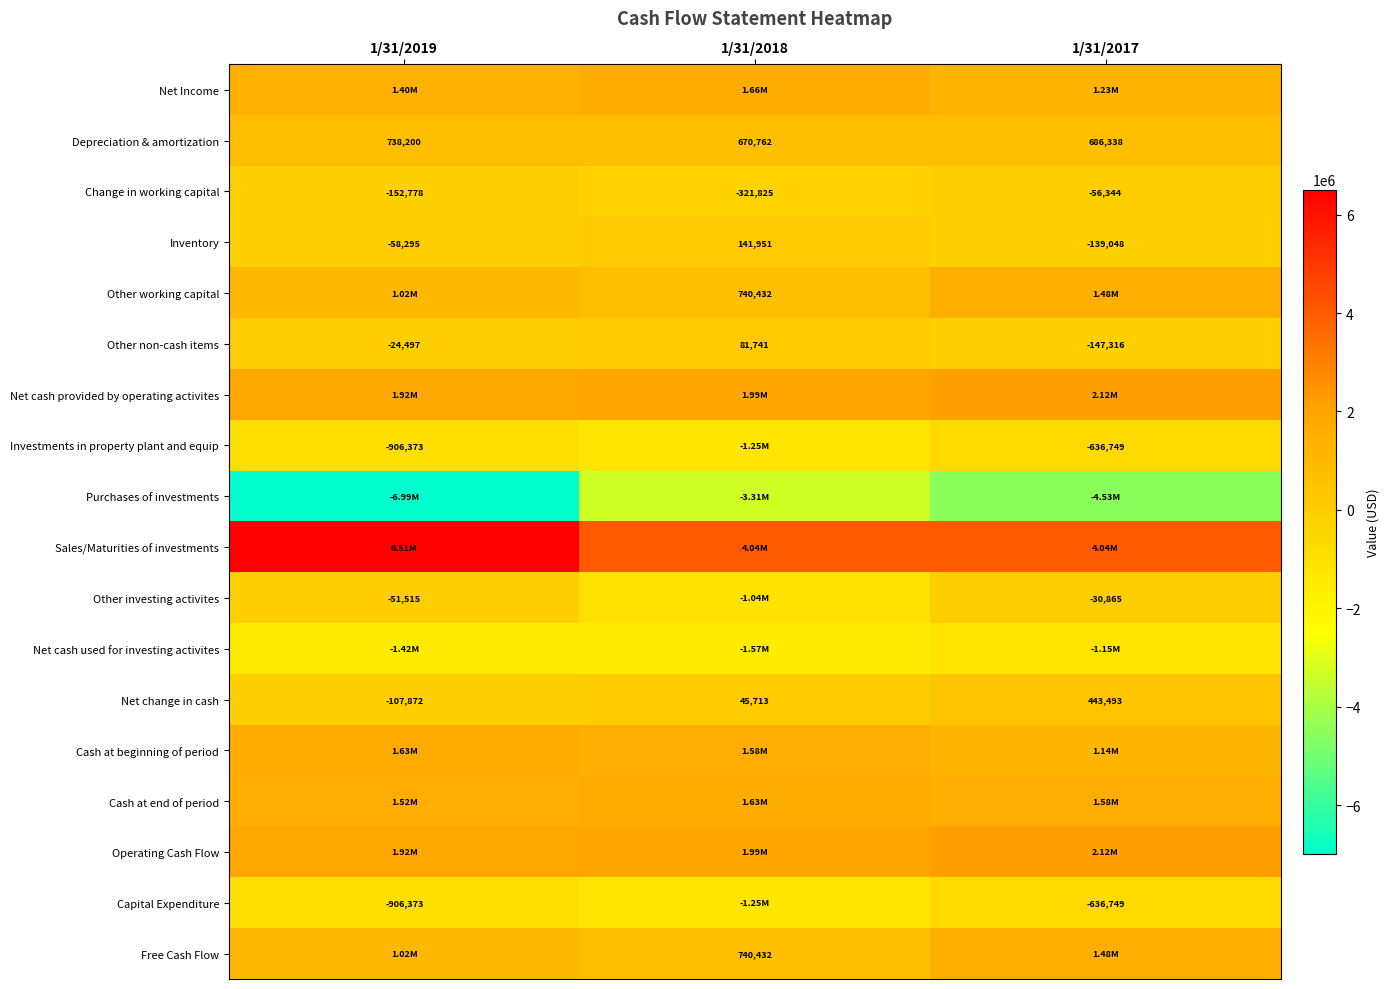

List the labels in order of Net change in cash value, smallest first.

1/31/2019, 1/31/2018, 1/31/2017